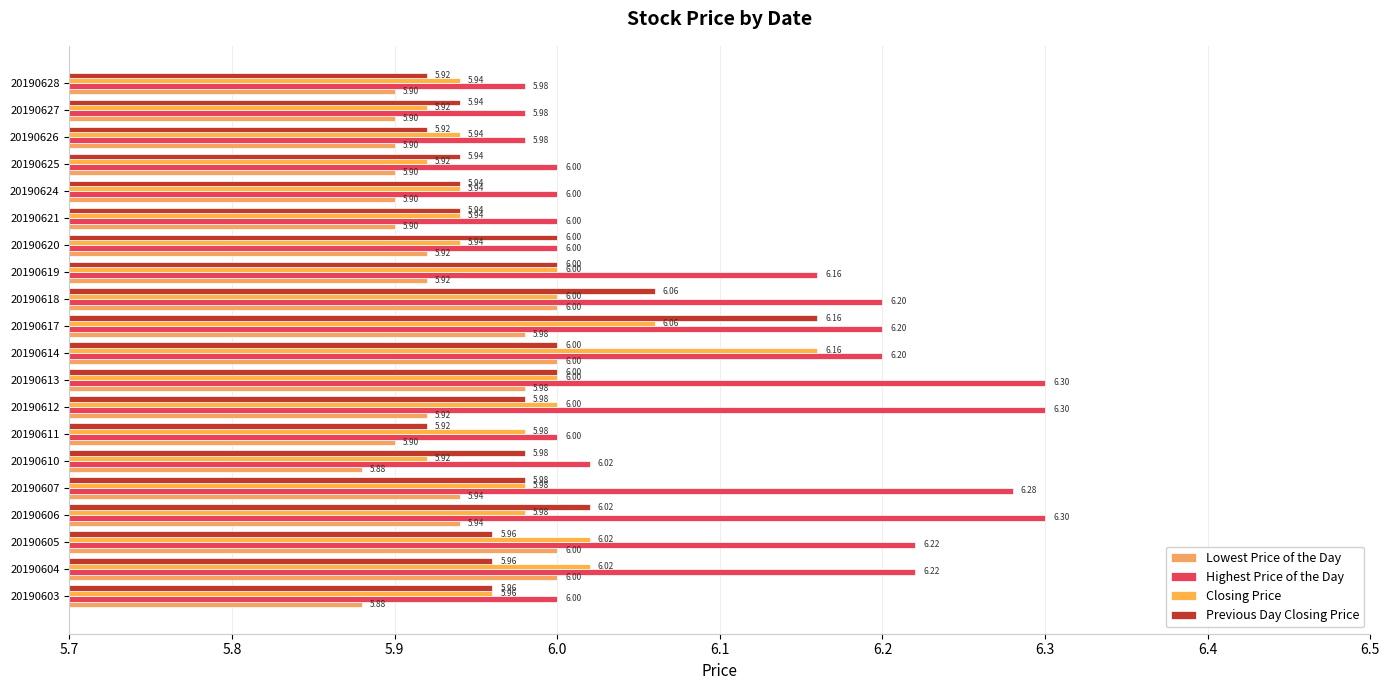

How many series are shown in this chart?

4